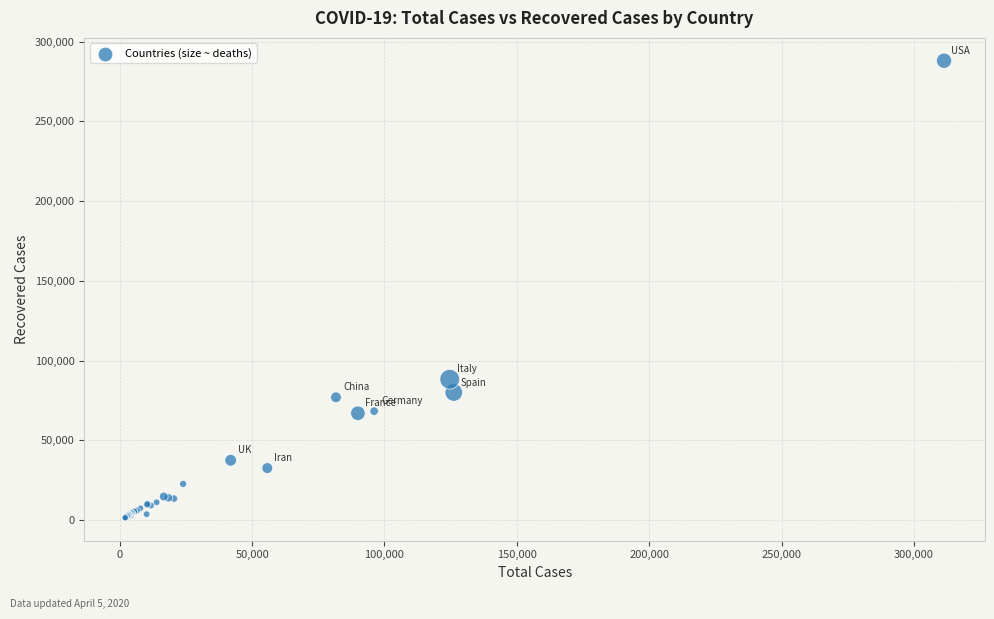

What Y value in the scatter plot is closest to 144726?

88274